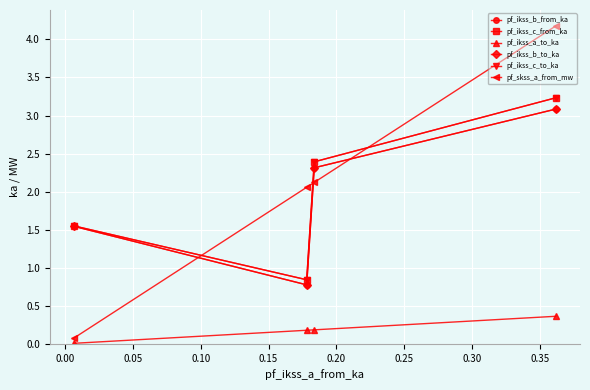

Which series has the largest range (max minus min)?

pf_skss_a_from_mw